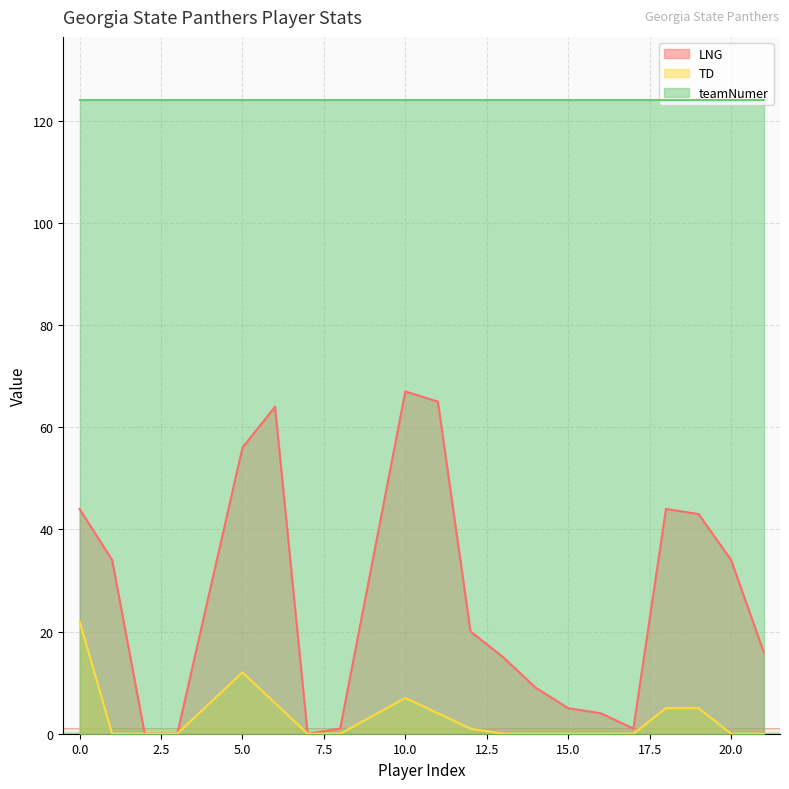

How many distinct data groups are displayed?

3